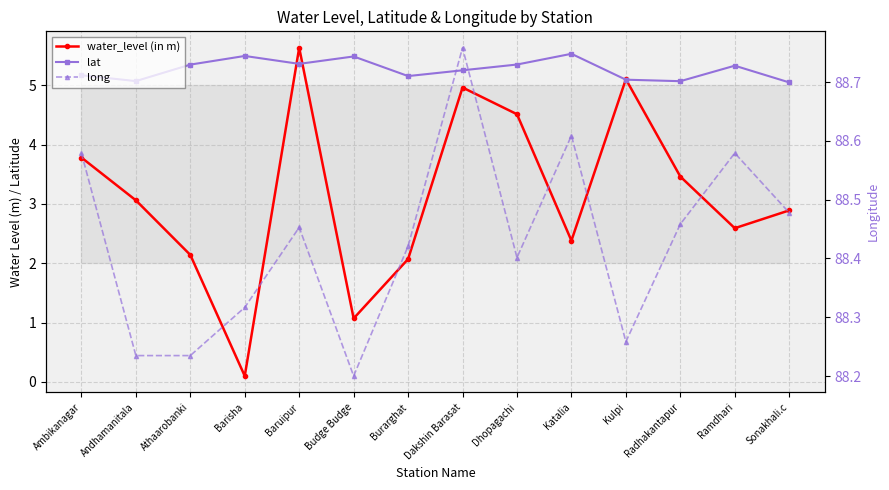

What is the difference between the water_level (in m) values at Kulpi and Budge Budge?

4.0